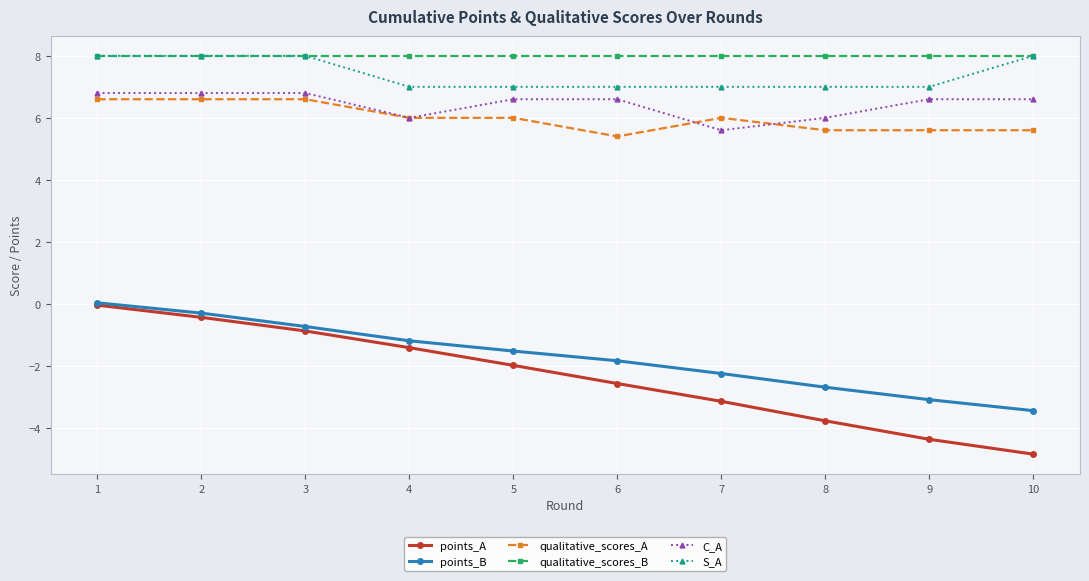

What is the value of the S_A point at the 7th from the left?

7.0